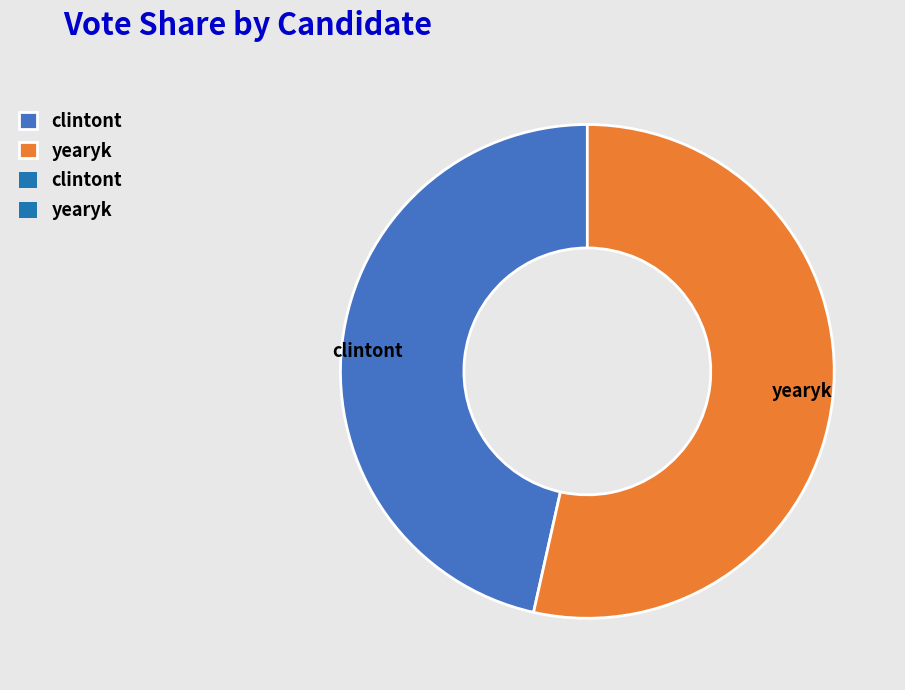

Does yearyk account for over 50% of the chart?

Yes